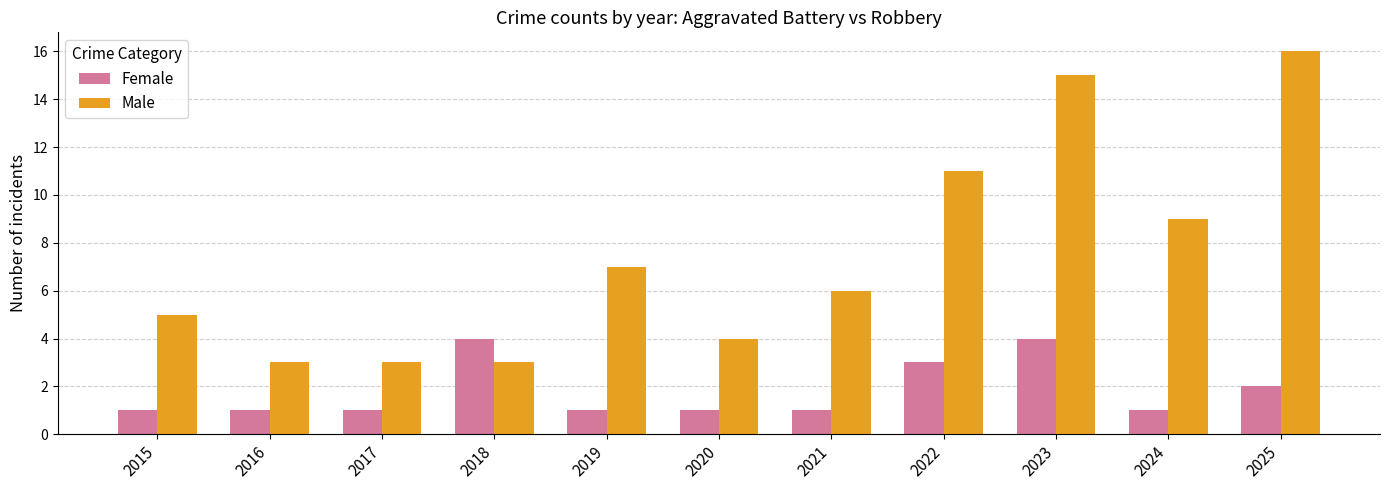

Is it true that Female equals 2 at 2025?

True